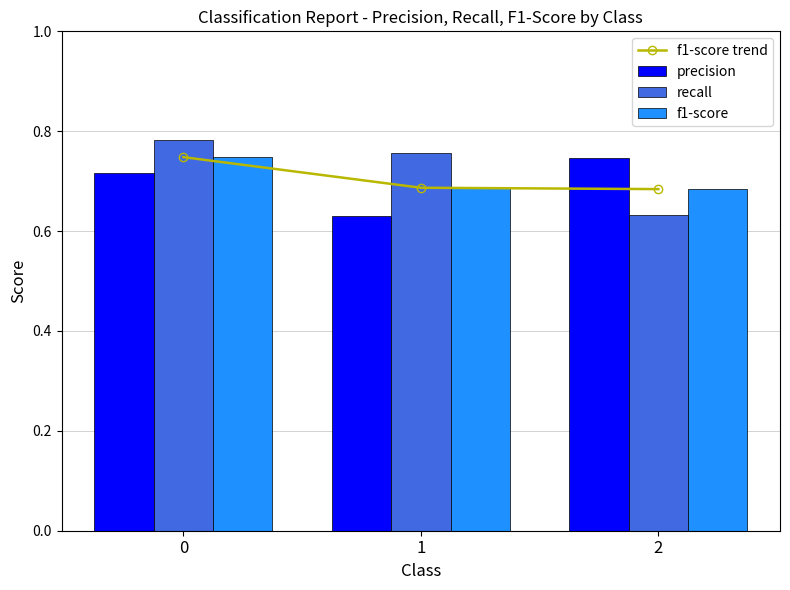

What is the maximum value shown in the chart?

0.8